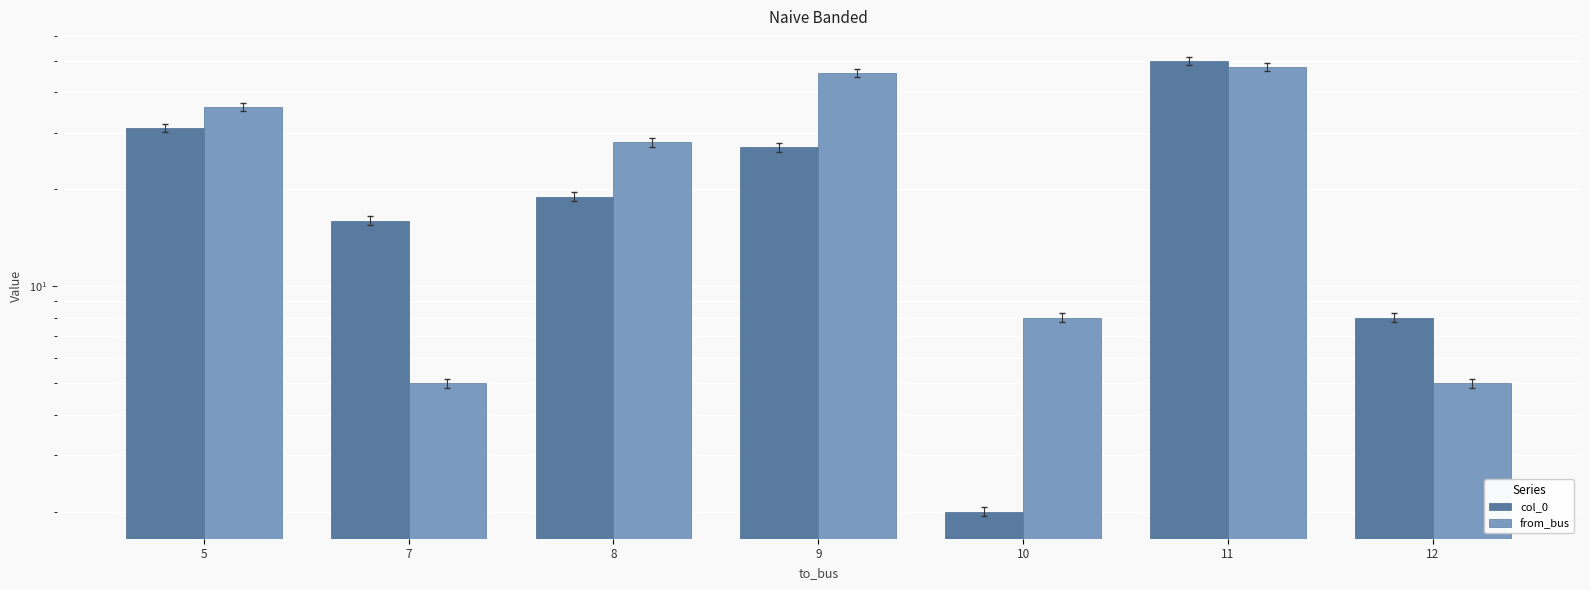

List the series in order of their peak value, highest first.

col_0, from_bus